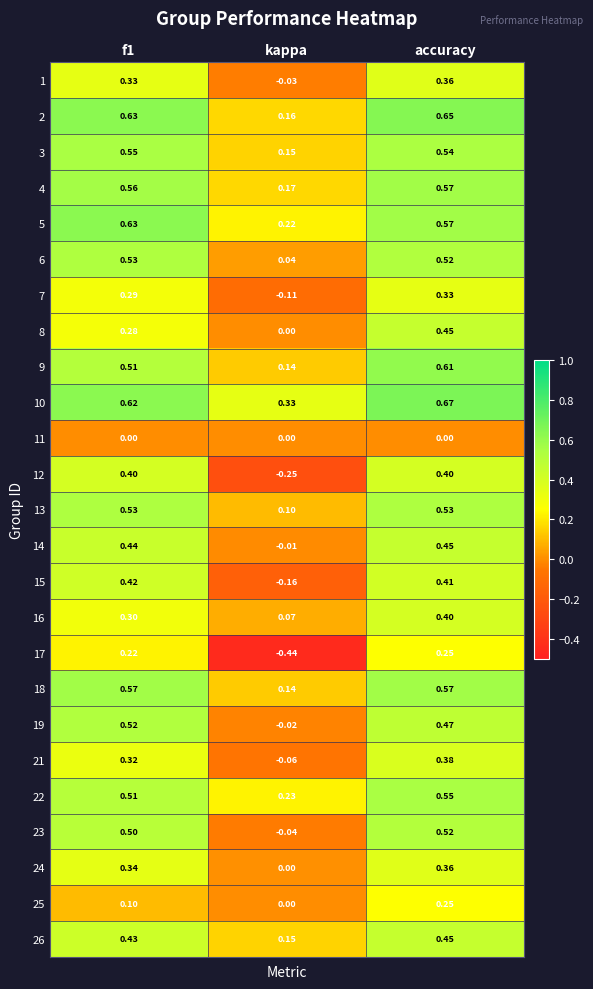

At which label is 6 closest to 0?

kappa